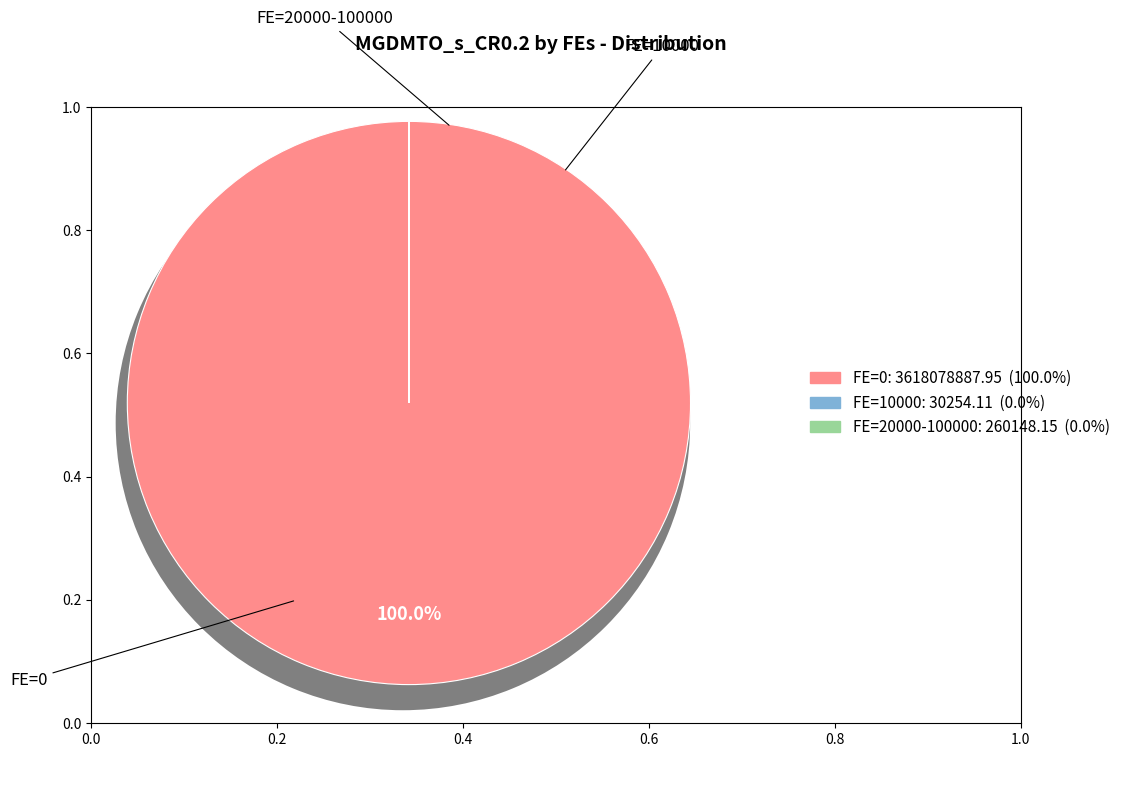

True or false: 30000 accounts for 0% of the total.

True